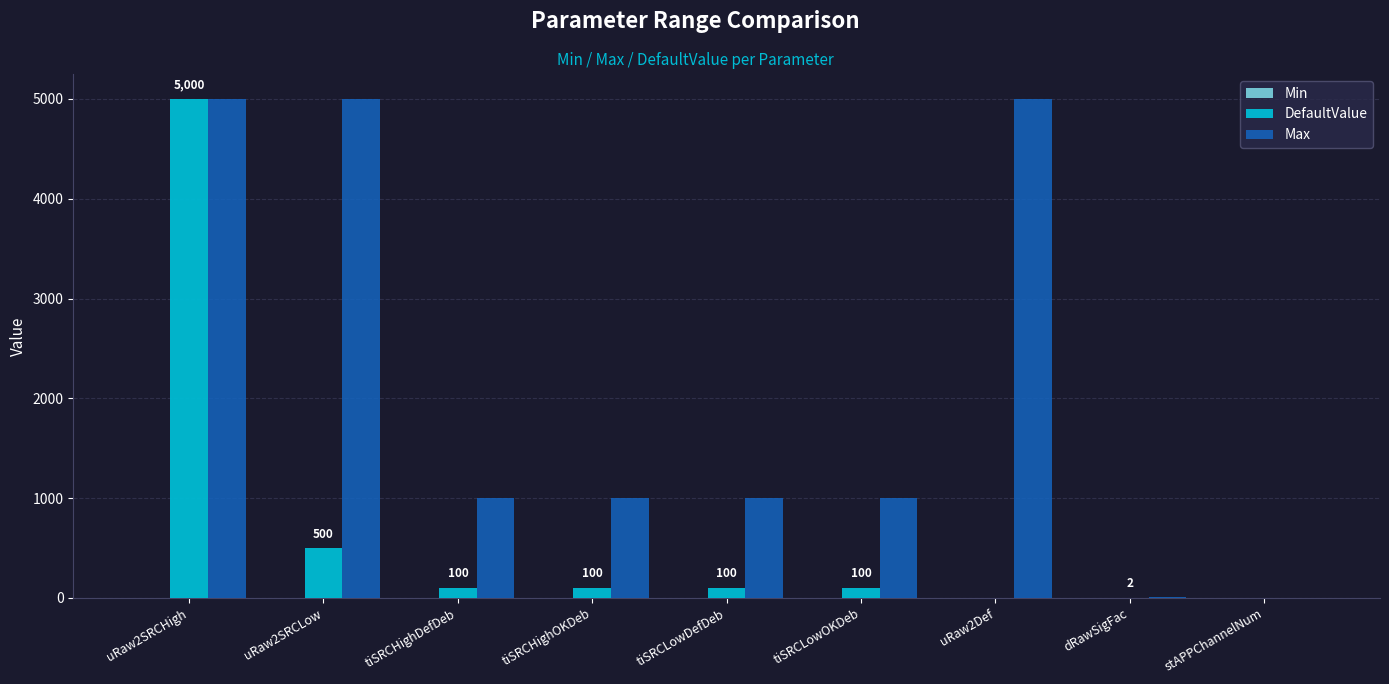

How many categories are shown in the chart?

9